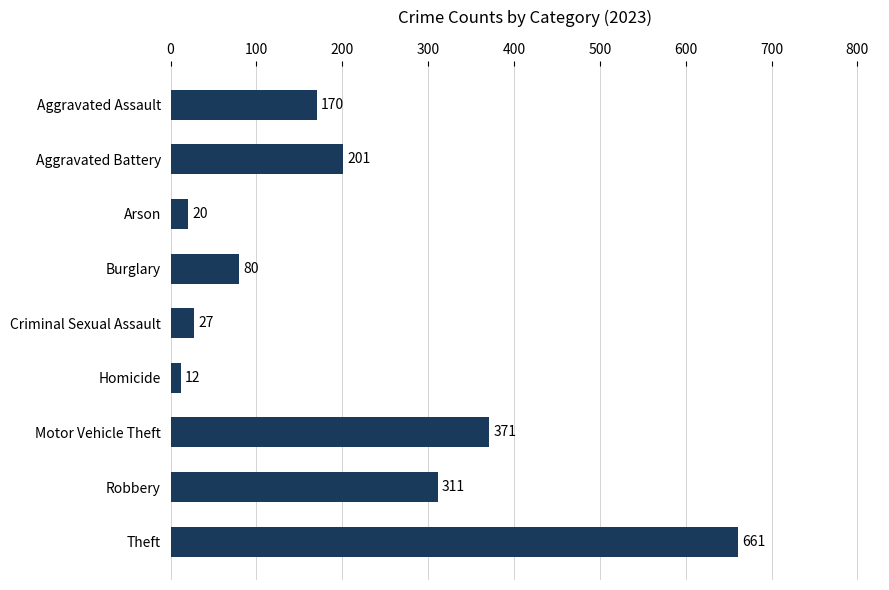

At which label is the value closest to 336?

Robbery